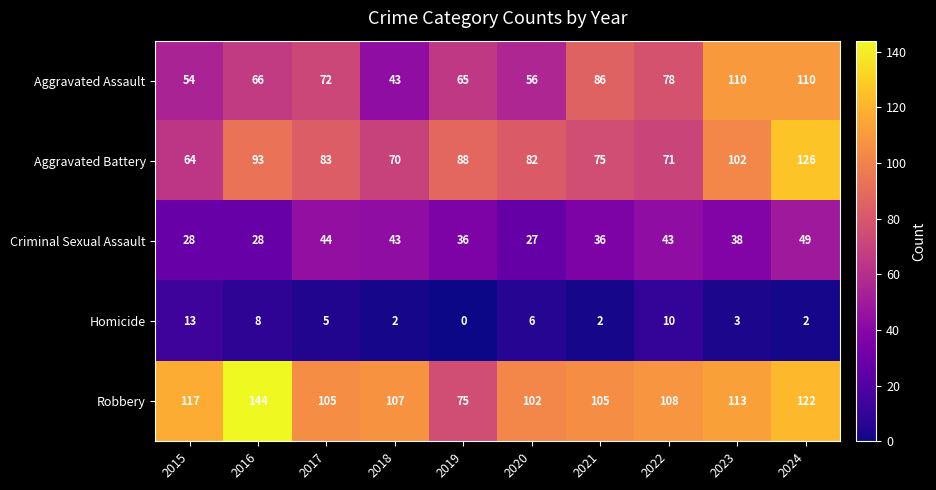

What value does the Homicide series have at 2015, to the nearest 5?

15